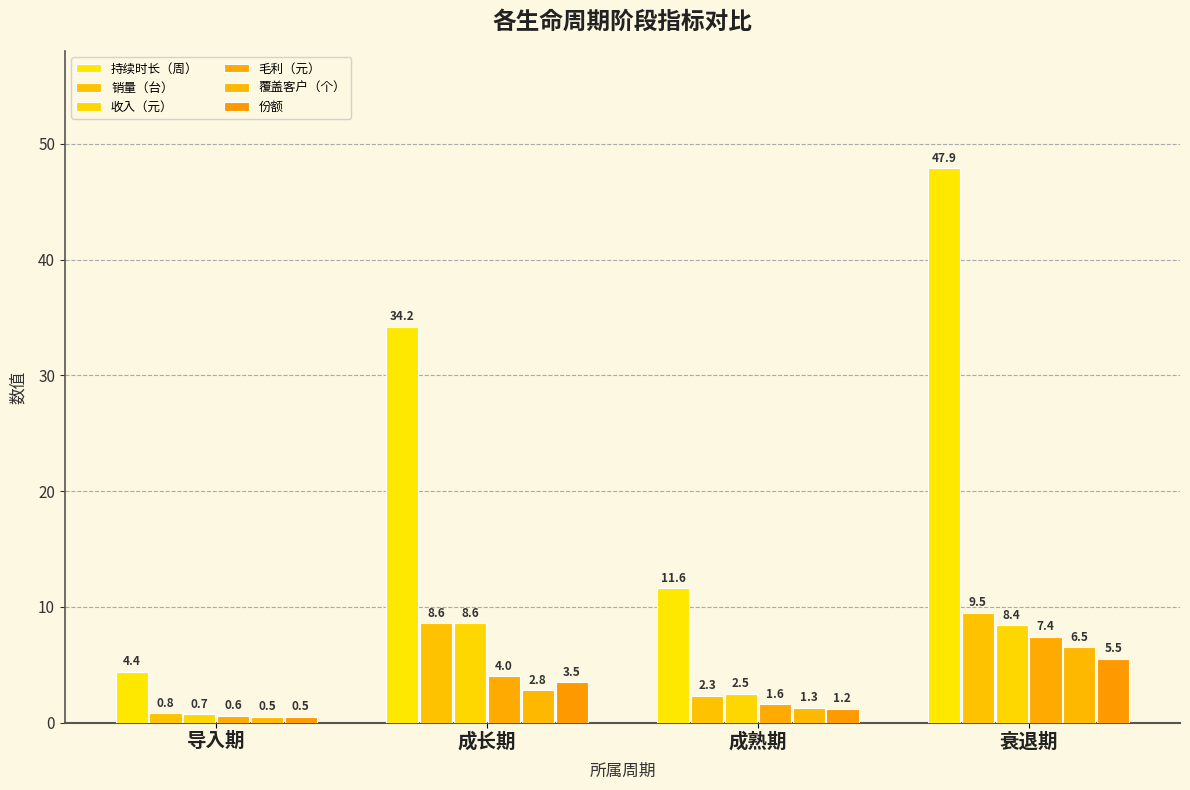

Rank the series by their maximum value, from lowest to highest.

份额, 覆盖客户（个）, 毛利（元）, 收入（元）, 销量（台）, 持续时长（周）